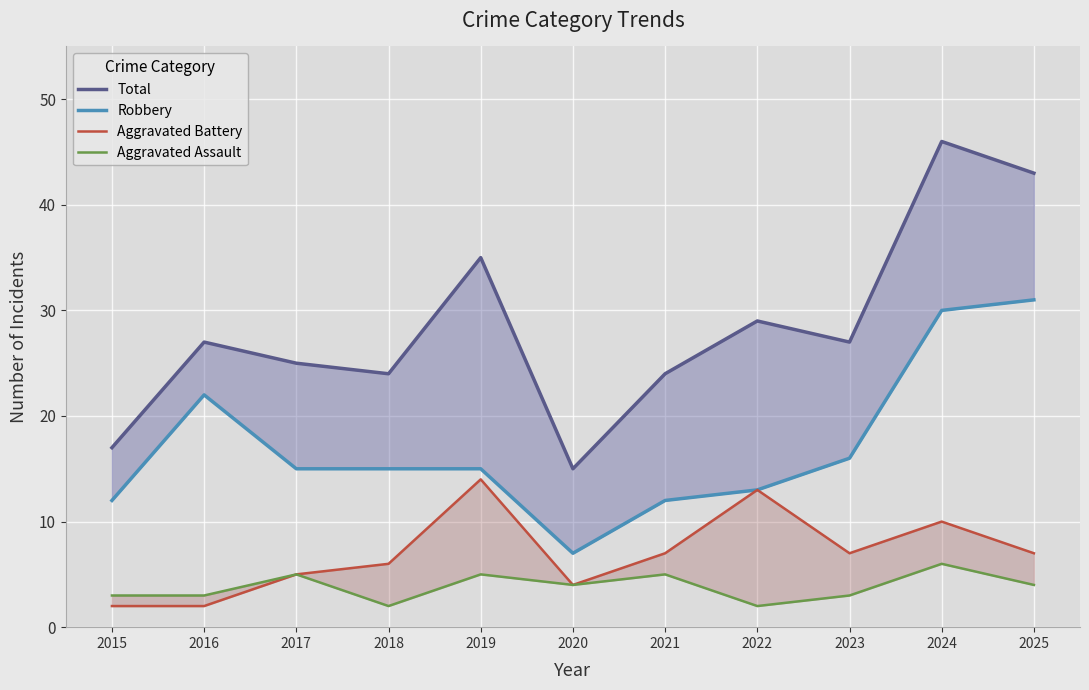

At which label is Aggravated Assault closest to 4?

2020